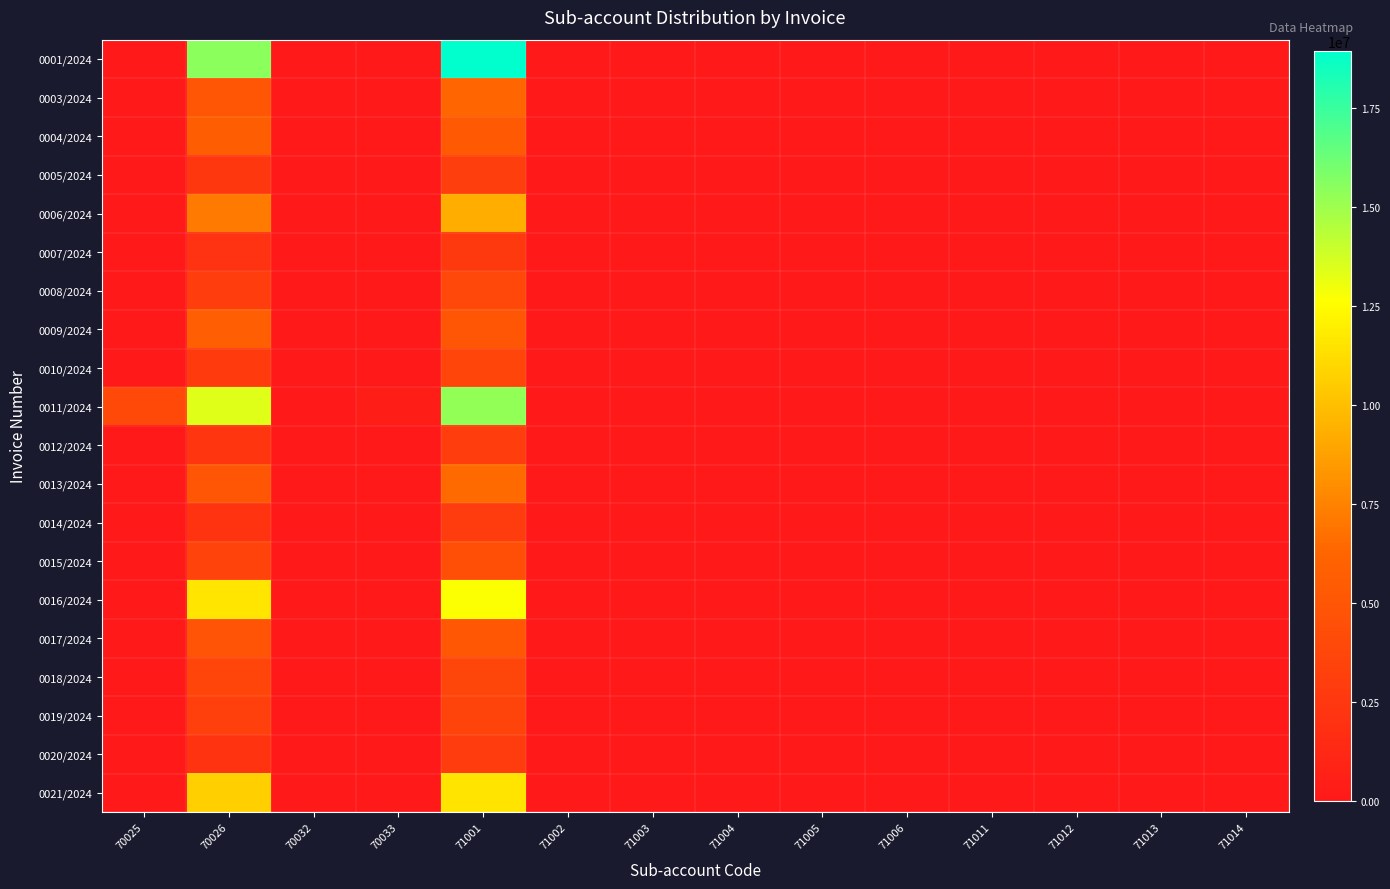

At which category is the sum across all series the highest?

71001